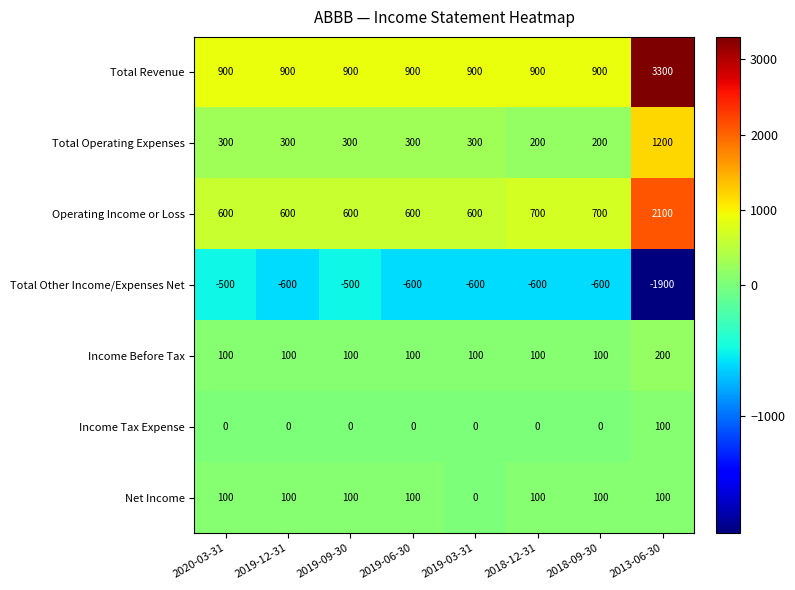

The value of Total Other Income/Expenses Net at 2018-12-31 is -600. True or false?

True